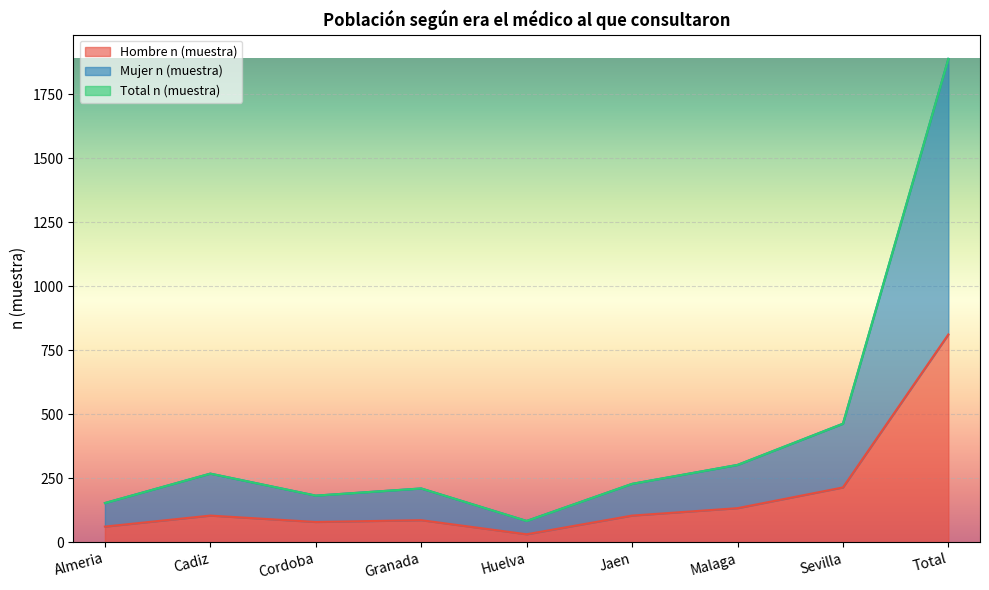

How many interior local valleys does the Hombre n (muestra) series have?

2